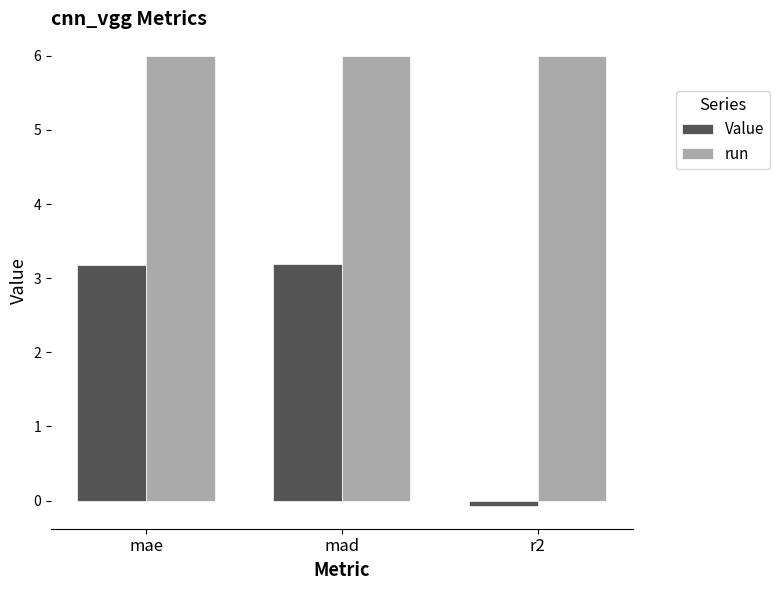

What is the maximum value shown in the chart?

6.0